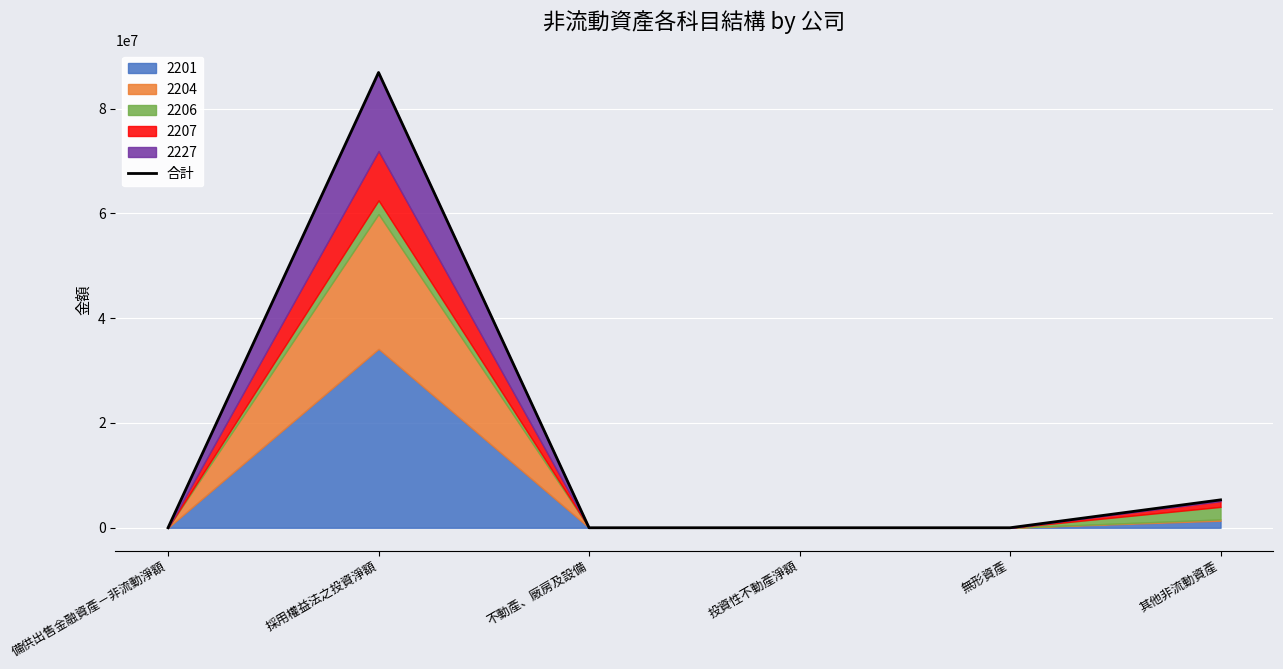

Read the value at 其他非流動資產.

5321749